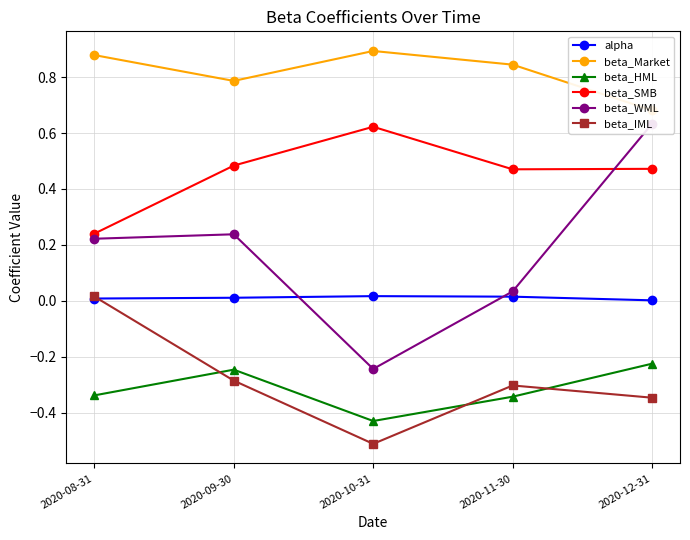

Which label corresponds to the smallest value in the chart?

2020-10-31